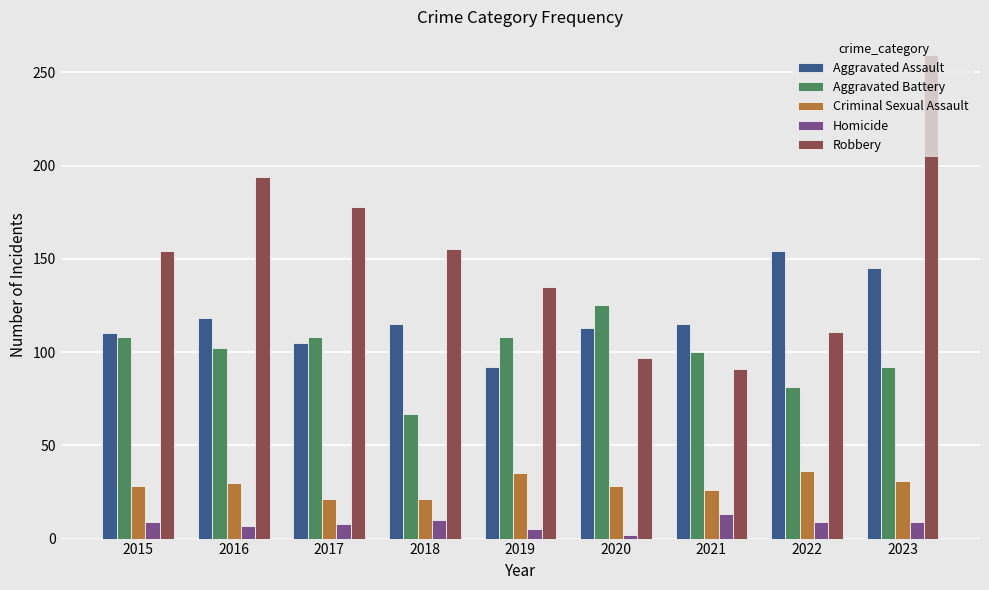

What is the value of the Homicide bar at the 8th from the left?

9